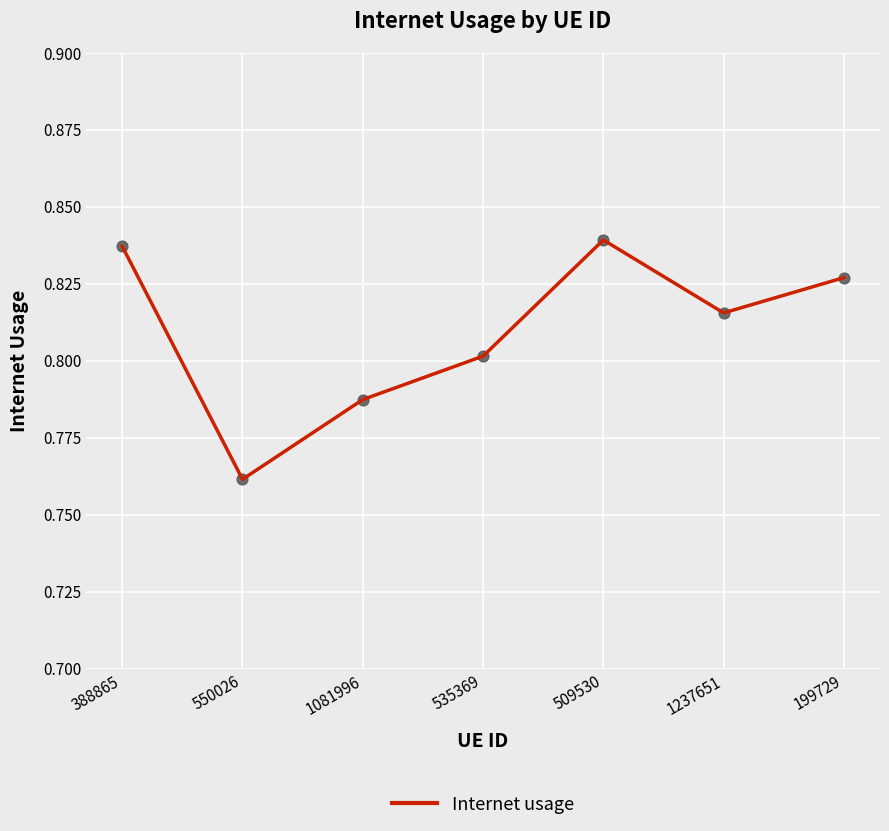

Which has a higher value, 388865 or 509530?

509530